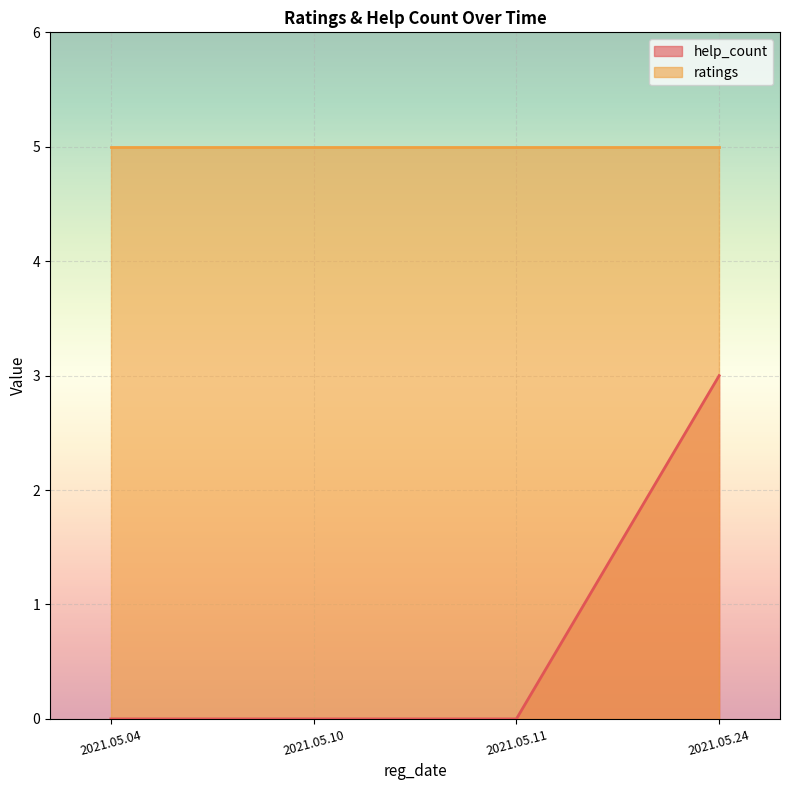

Which label corresponds to the smallest value in the chart?

2021.05.04